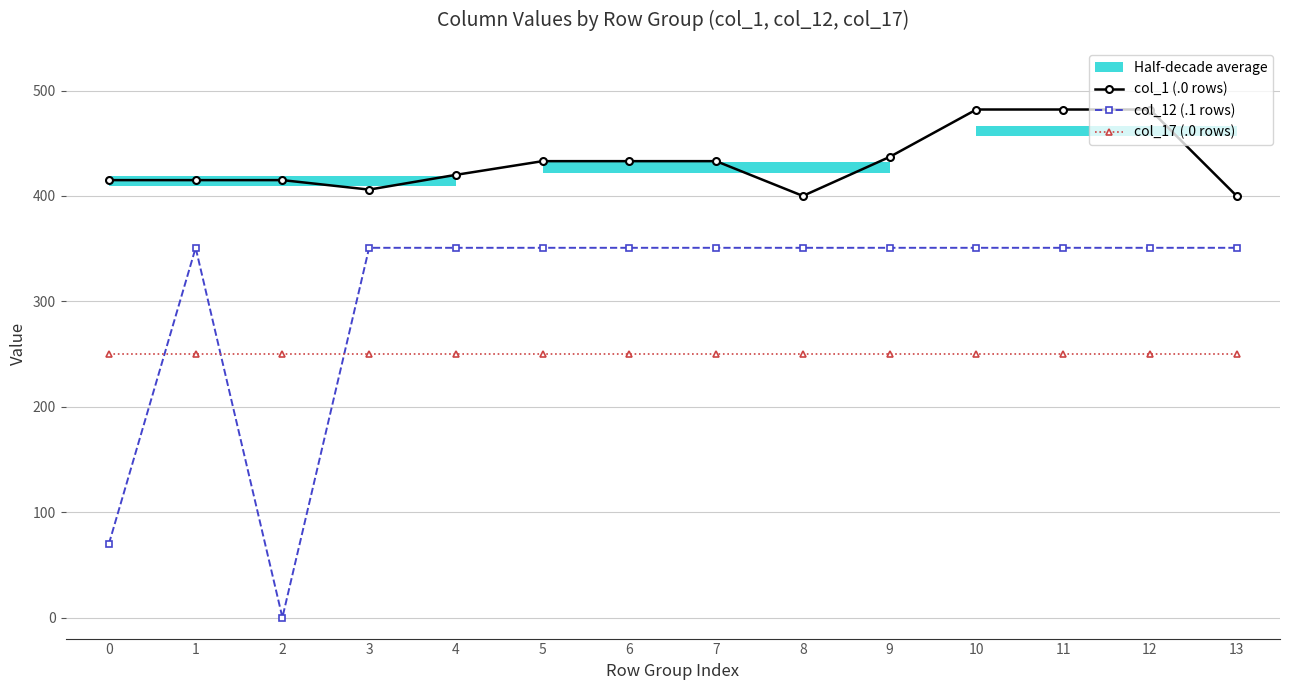

Which series has the largest total across all categories?

col_1 (.0 rows)